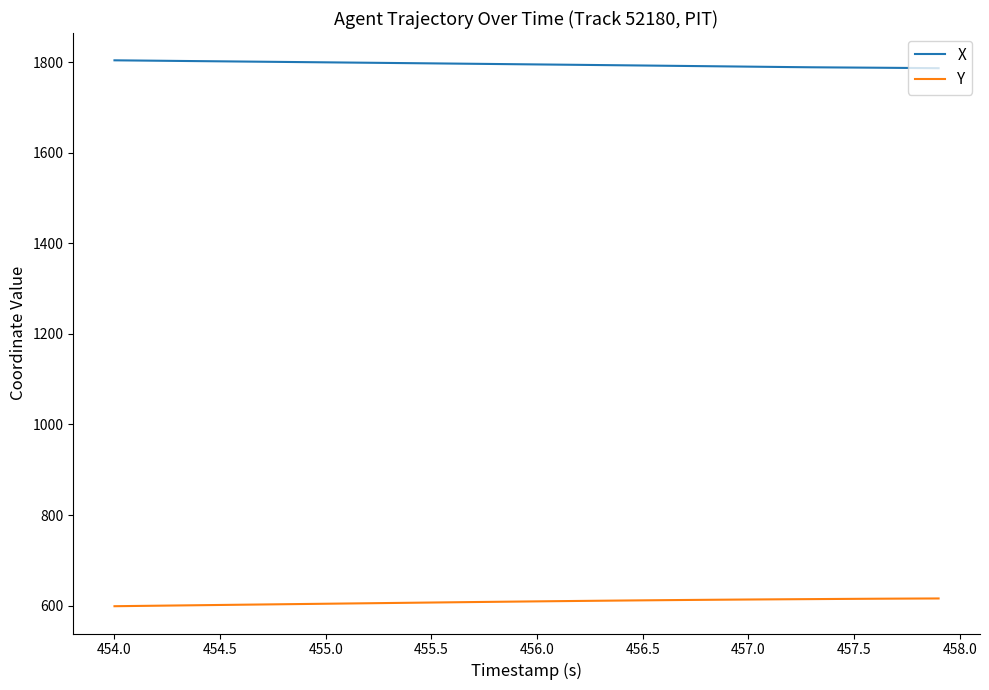

Does the chart display data point markers on the line(s)?

No